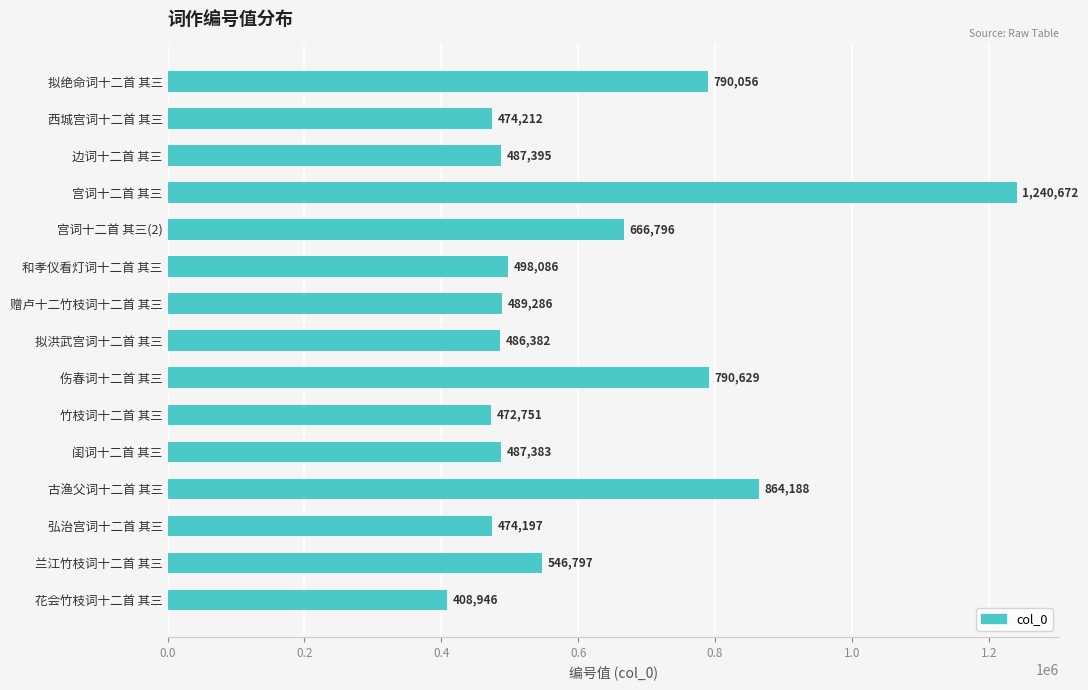

Does the chart contain any negative values?

No